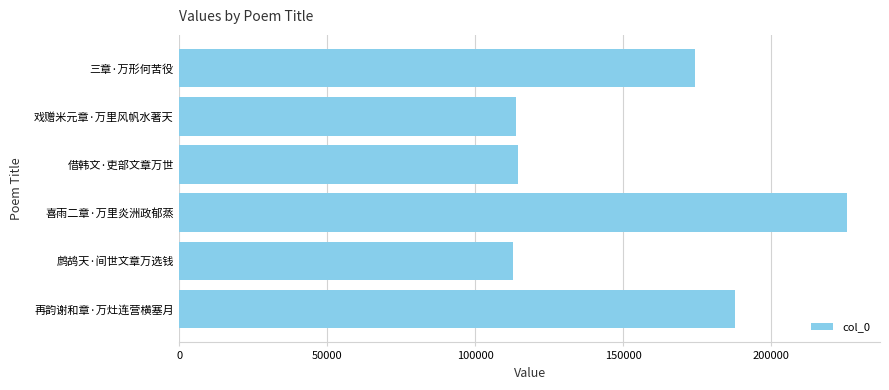

Which has a higher value, 鹧鸪天·间世文章万选钱 or 喜雨二章·万里炎洲政郁蒸?

喜雨二章·万里炎洲政郁蒸